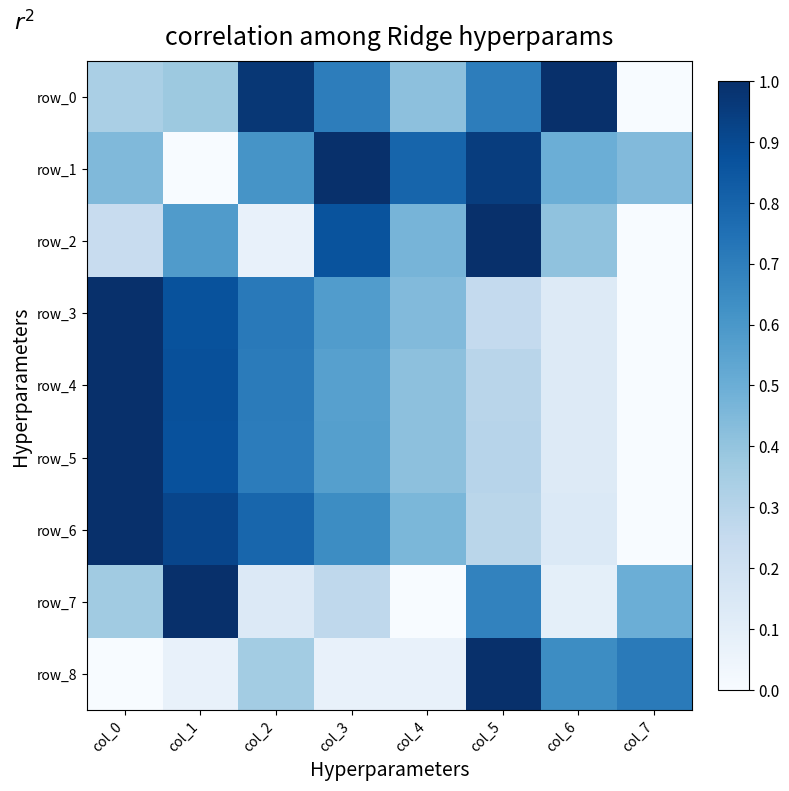

List the labels in order of row_3 value, largest first.

col_0, col_1, col_2, col_3, col_4, col_5, col_6, col_7